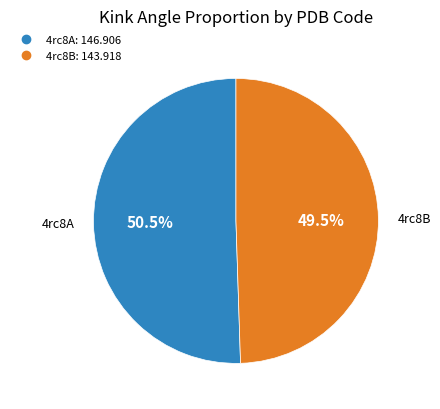

Count the number of slices in the pie.

2